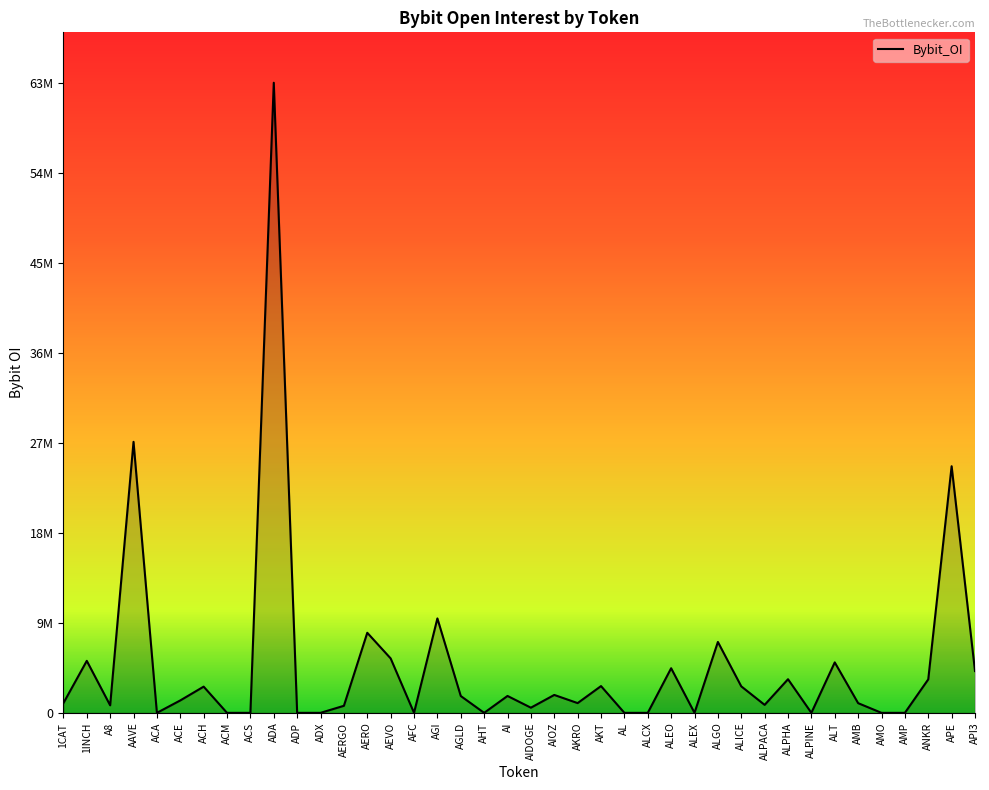

What position from the left is ALPINE?

33